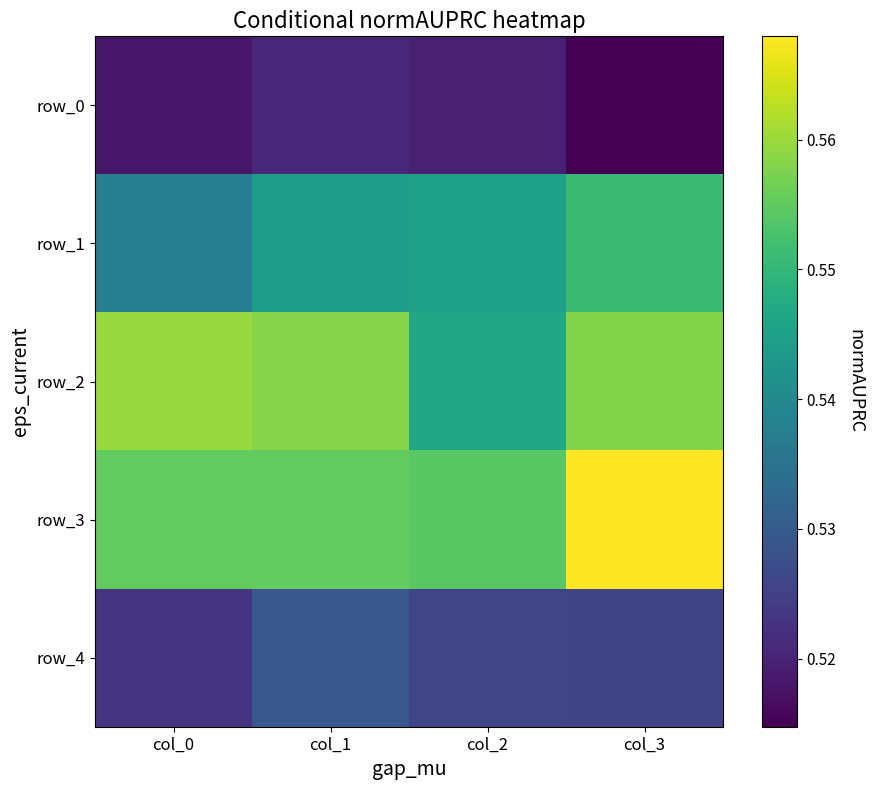

Which series has the largest total across all categories?

row_3